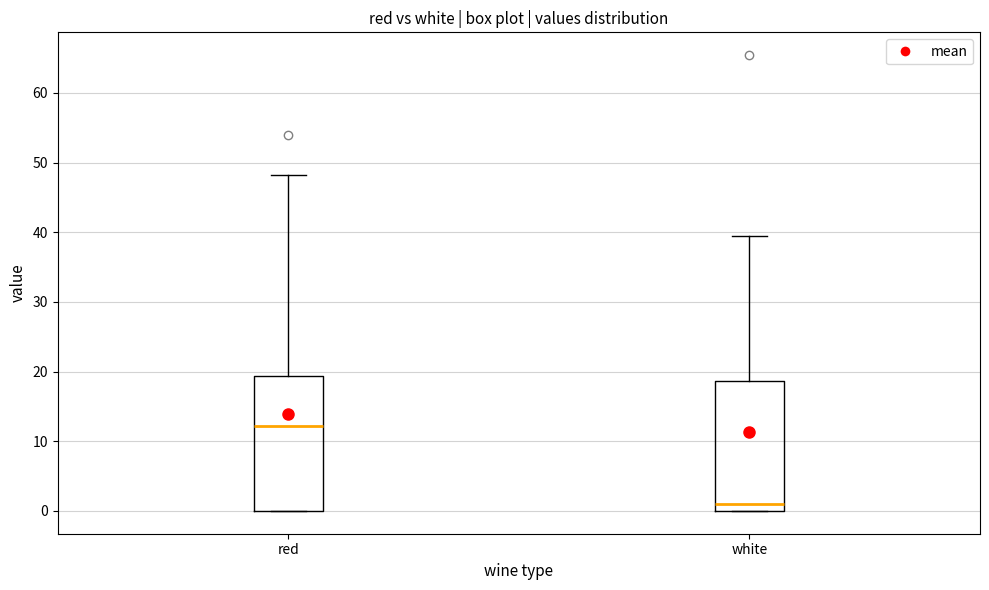

Reading left to right, read every box against the y-axis: the position of its median line, the range the box covers, and the ends of its whiskers. The values are not printed on the chart, so give them approximately, as read against the axis.

red: median 12, box 0 to 19, whiskers 0 to 48
white: median 1, box 0 to 19, whiskers 0 to 40